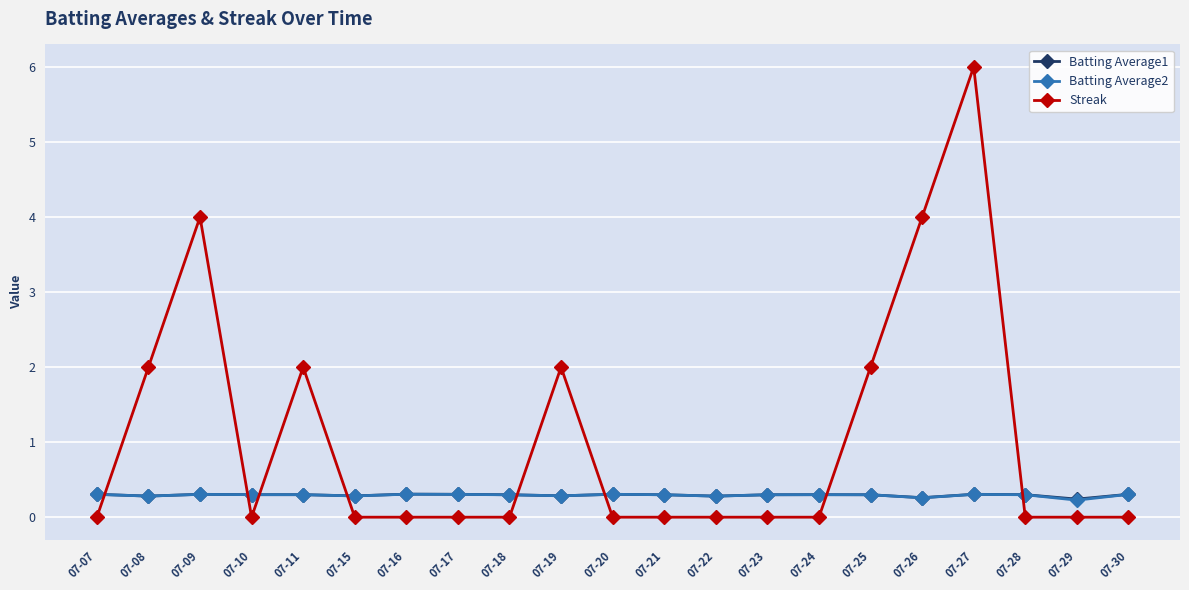

Where do Batting Average2 and Streak first cross each other?

07-07 and 07-08